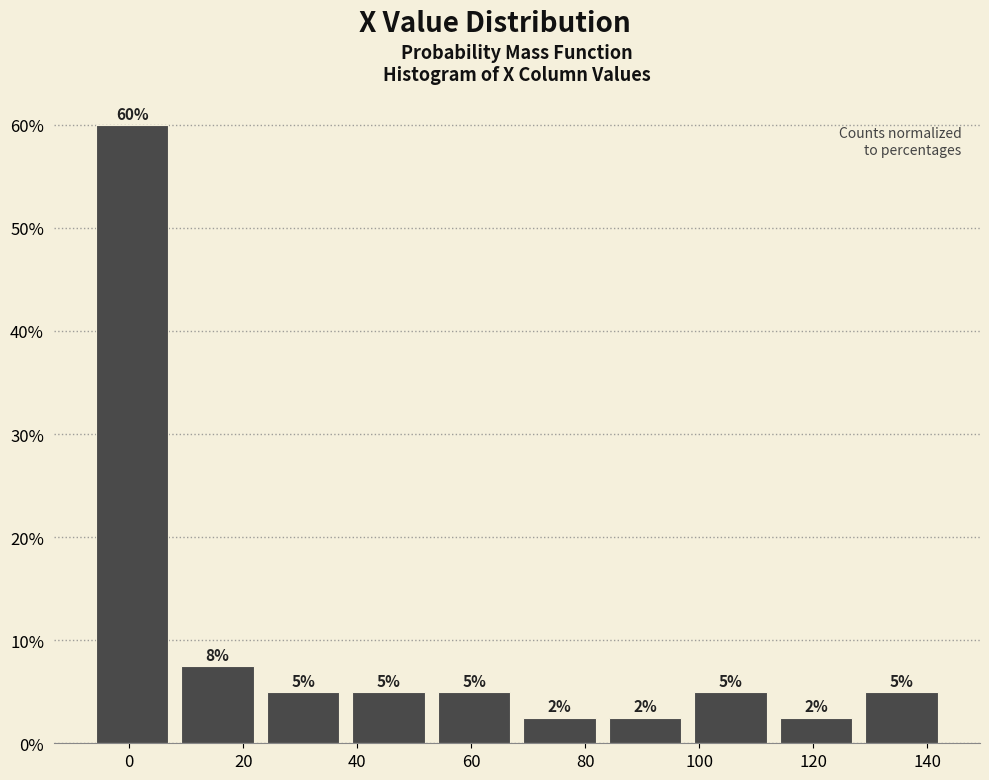

Which range on the x-axis has the tallest bar?

-7 to 8